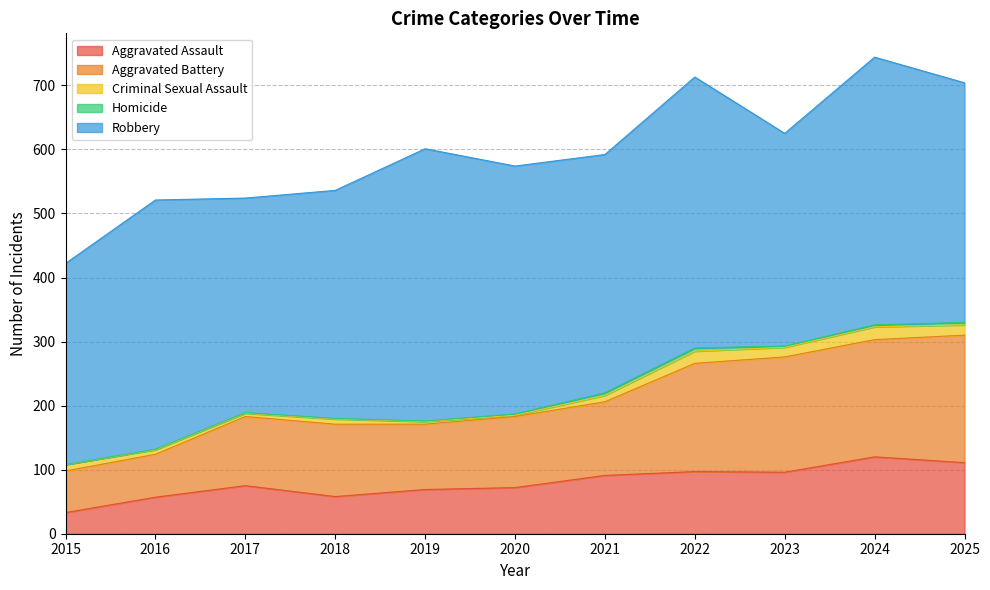

At how many categories does at least one series exceed 29?

11